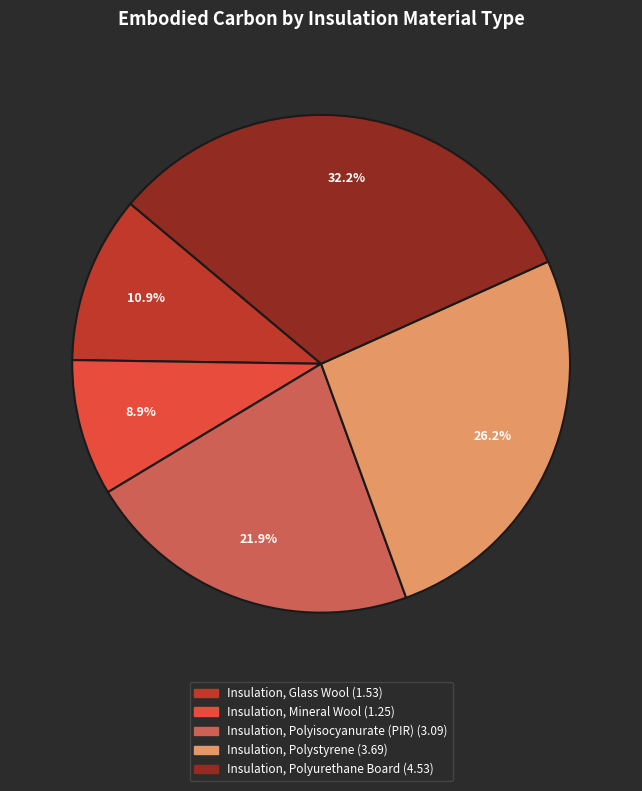

Is the sum of Insulation, Glass Wool and Insulation, Polyurethane Board greater than half?

No